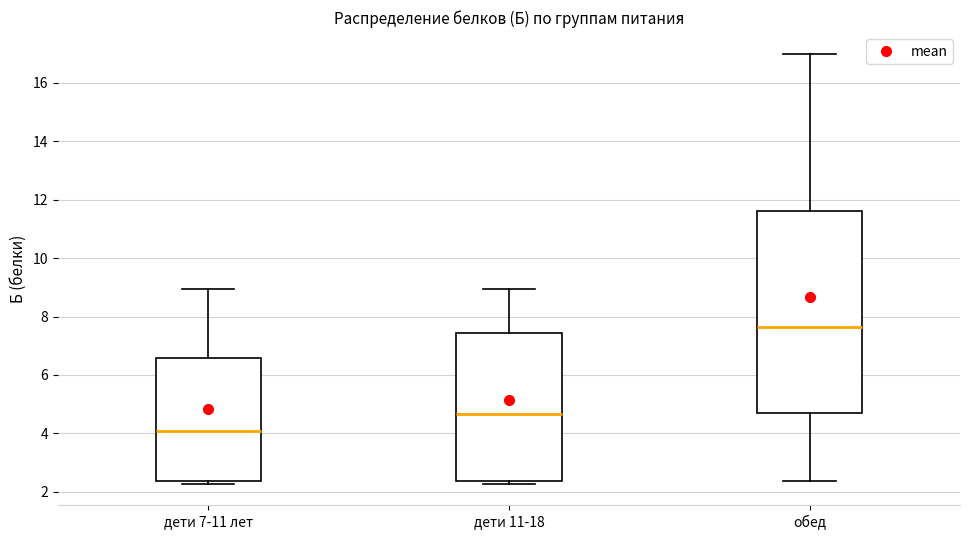

Reading left to right, read every box against the y-axis: the position of its median line, the range the box covers, and the ends of its whiskers. The values are not printed on the chart, so give them approximately, as read against the axis.

дети 7-11 лет: median 4.0, box 2.4 to 6.6, whiskers 2.2 to 9.0
дети 11-18: median 4.6, box 2.4 to 7.4, whiskers 2.2 to 9.0
обед: median 7.6, box 4.8 to 11.6, whiskers 2.4 to 17.0